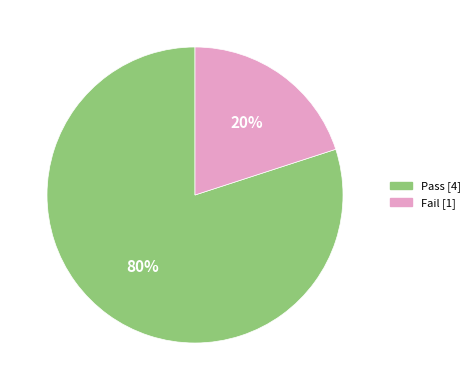

To the nearest percent, what percentage of the pie is Fail?

20%